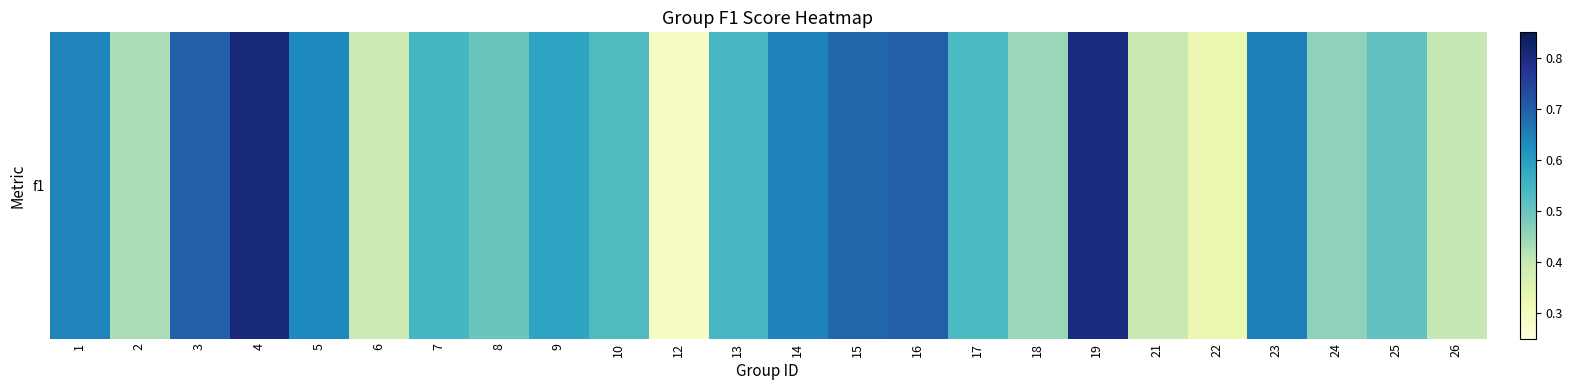

Count the number of categories in the chart.

24